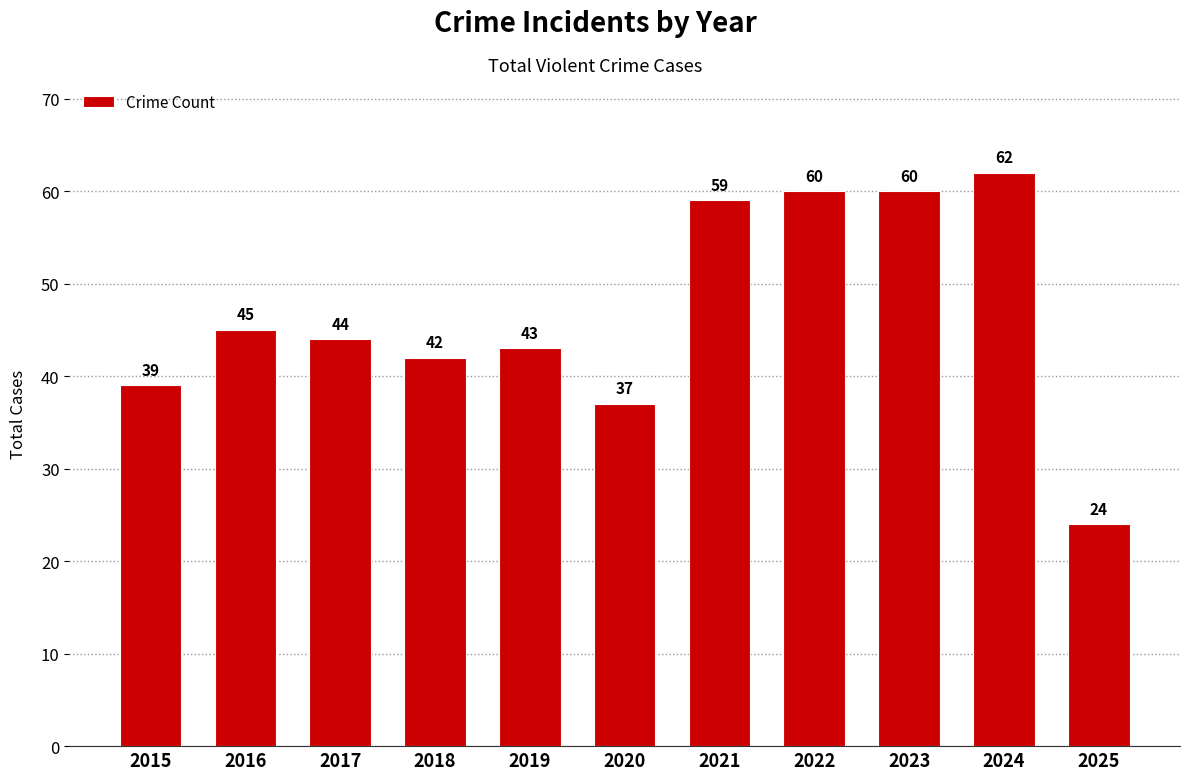

Reading left to right, what are all the values shown in this chart?

2015=39	2016=45	2017=44	2018=42	2019=43	2020=37	2021=59	2022=60	2023=60	2024=62	2025=24